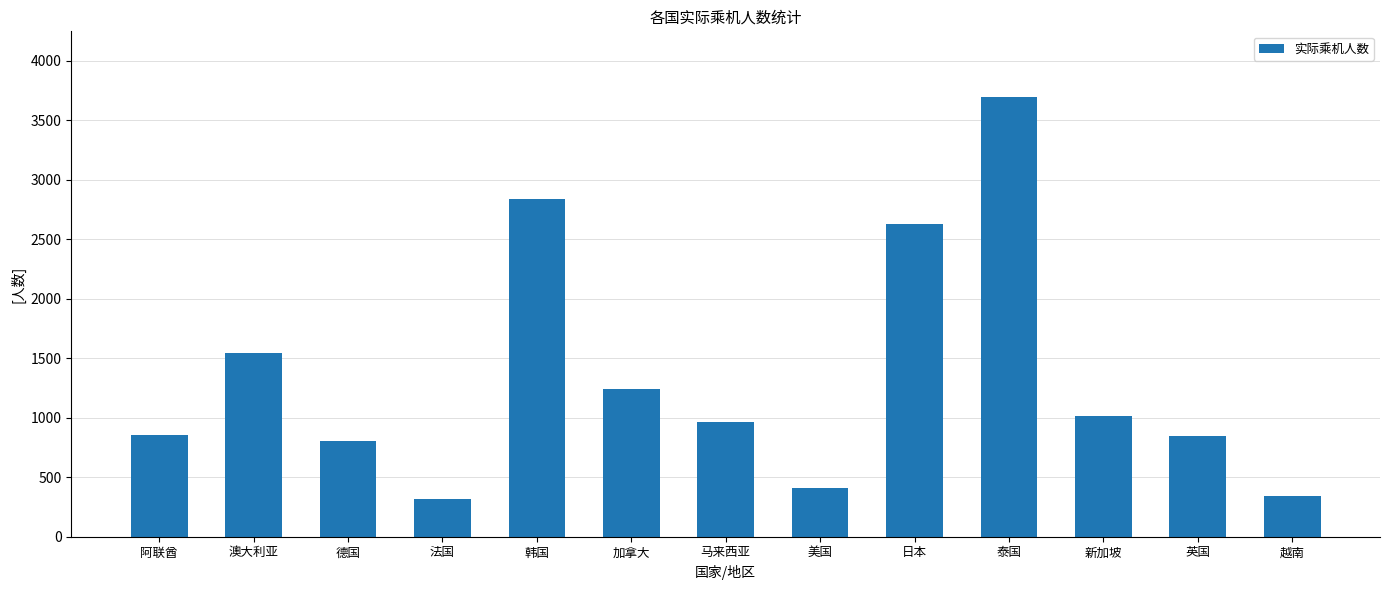

What is the minimum value shown in the chart?

315.0